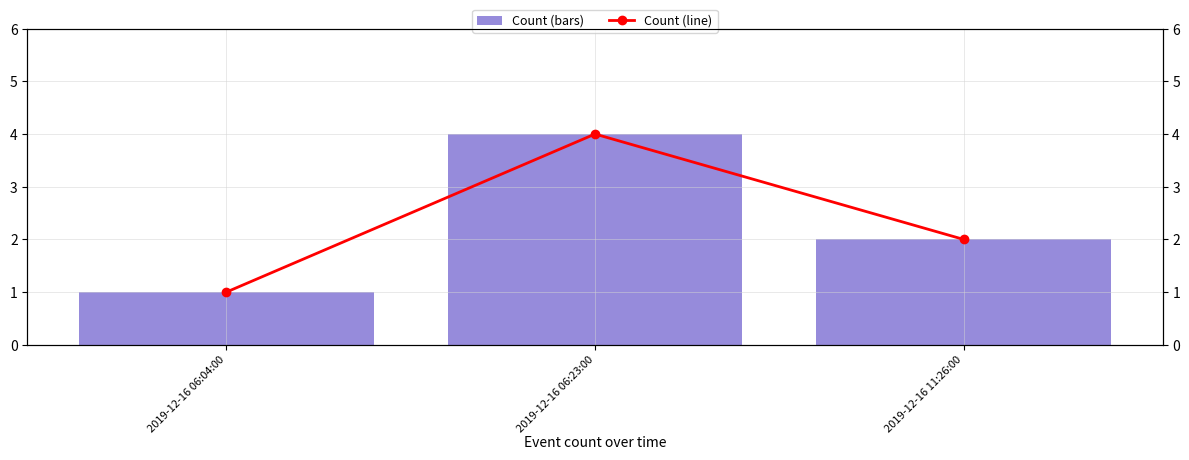

Is the value of select * from zoo2Stripe8#Normal where dr8objid=# at 2019-12-16 06:23:00 greater than the value of select * from zoo2Stripe8#Normal where dr8objid=# (line) at 2019-12-16 06:04:00?

Yes